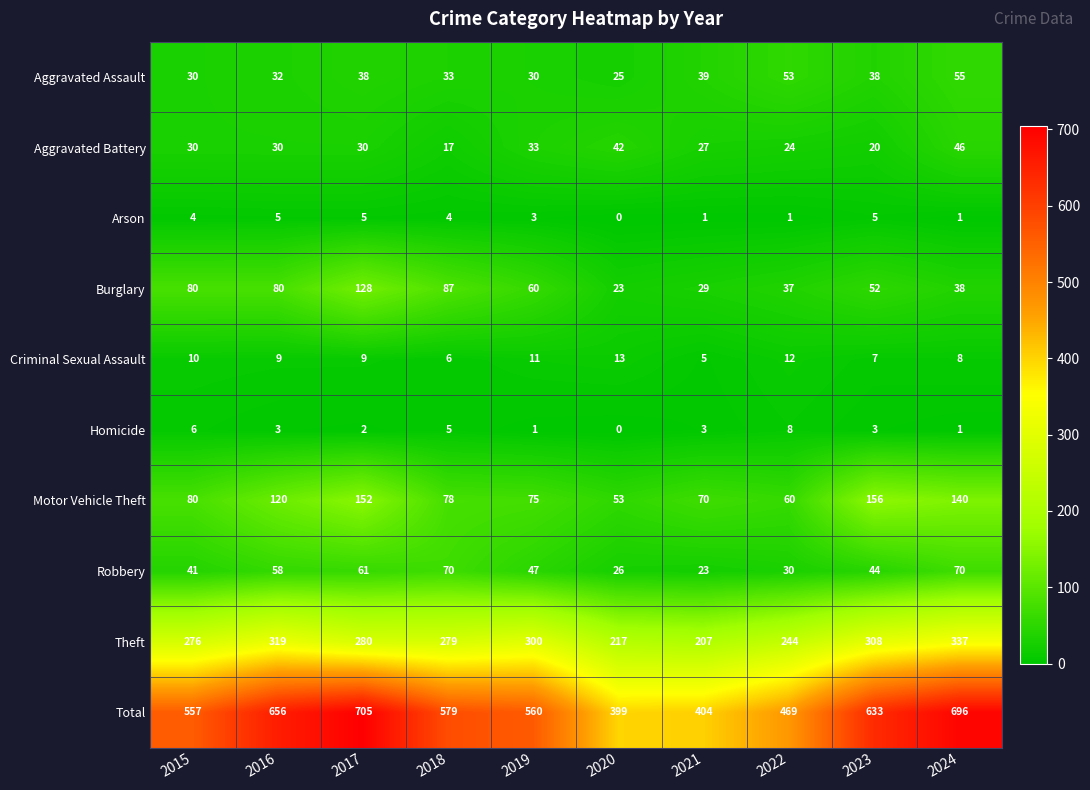

How many data points does each series have?

10